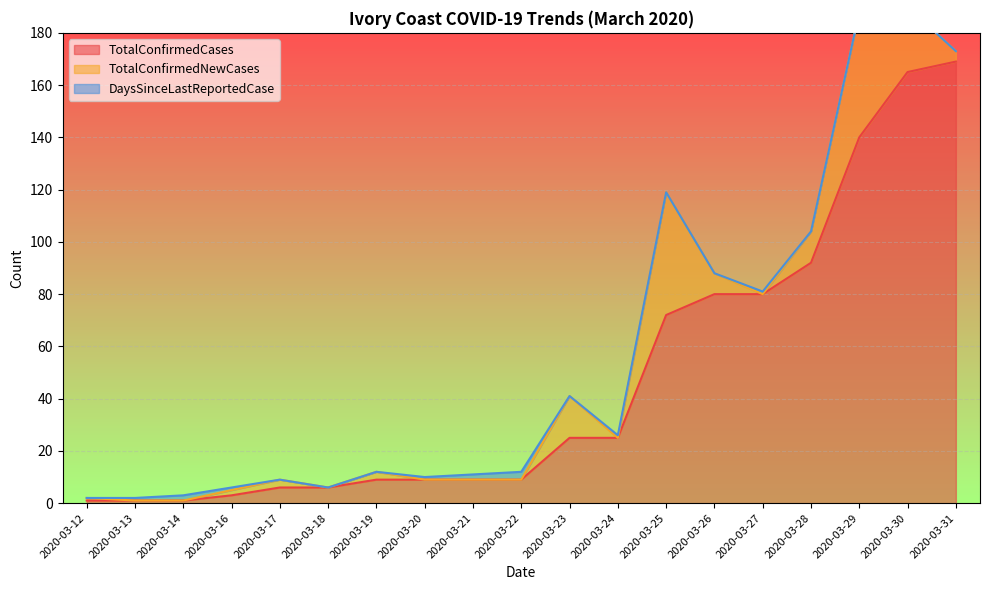

True or false: DaysSinceLastReportedCase has more than 1 interior local peaks.

True